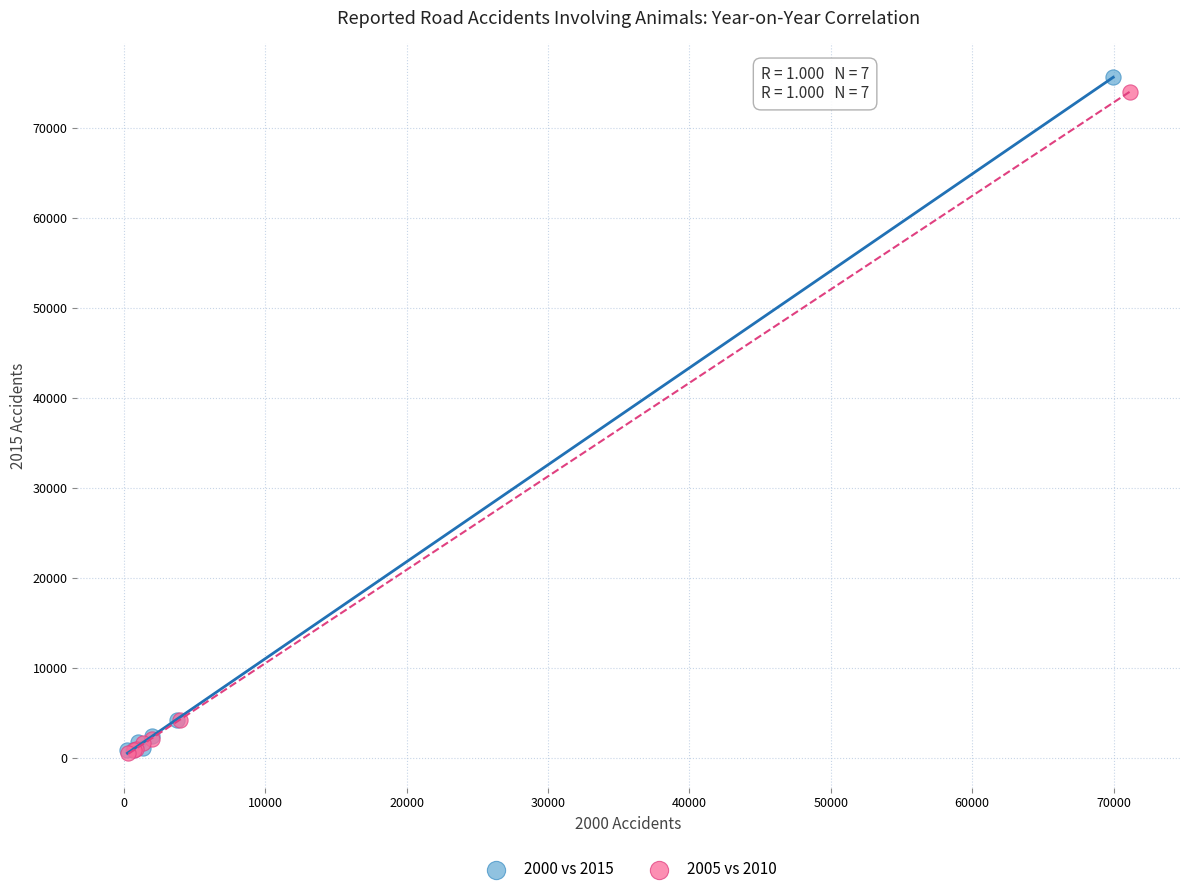

Which series has the widest spread of Y values?

2000 vs 2015